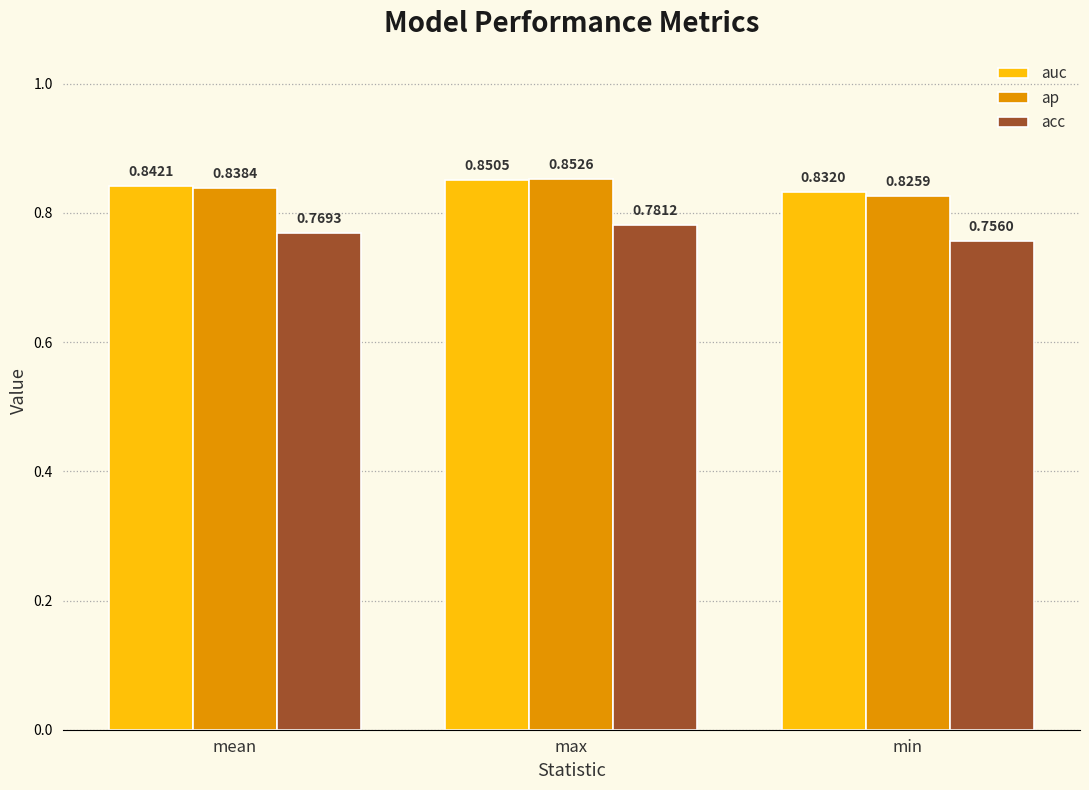

Is the value of ap at min greater than the value of acc at mean?

Yes